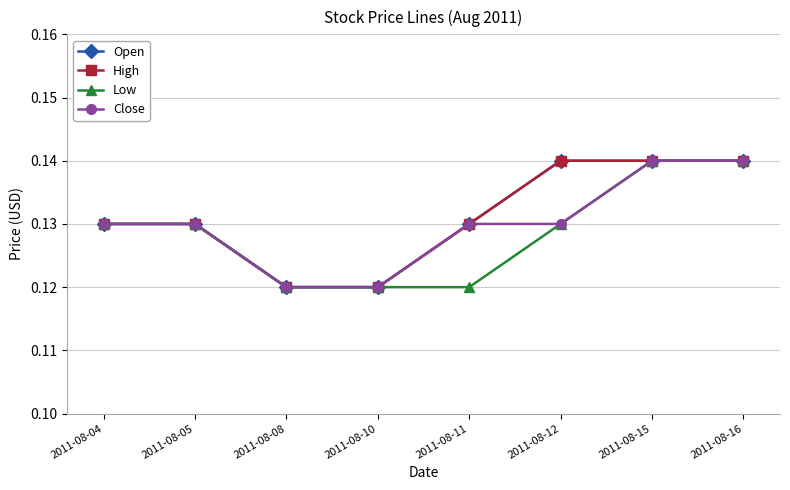

Which label corresponds to the smallest value in the chart?

2011-08-08